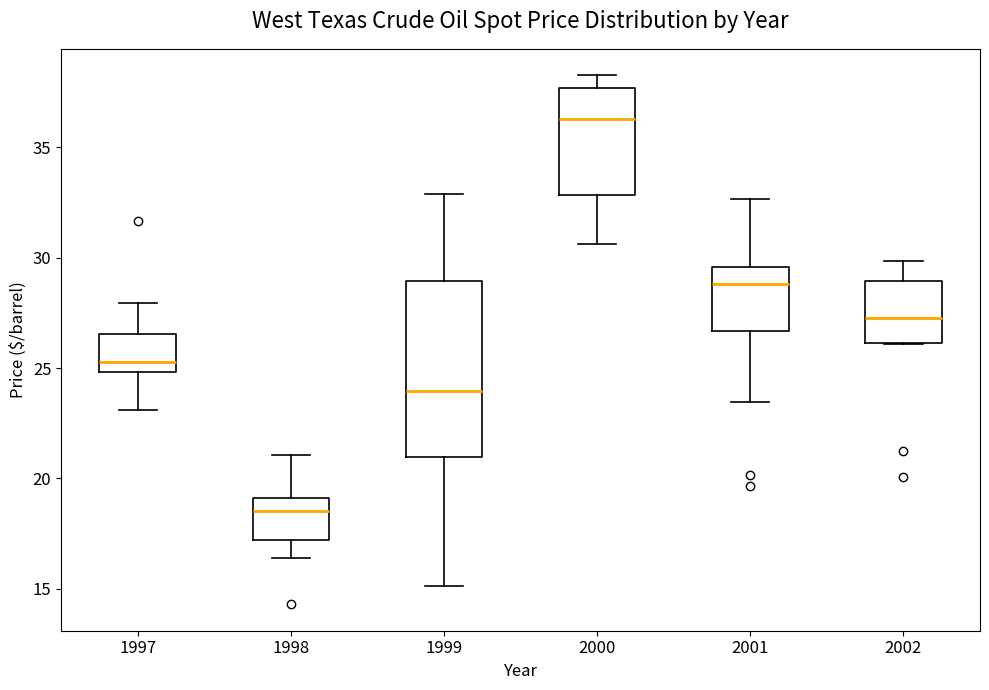

Where does the lower whisker of the box at x = 1997 end on the y-axis? The values are not printed on the chart, so give them approximately, as read against the axis.

23.0